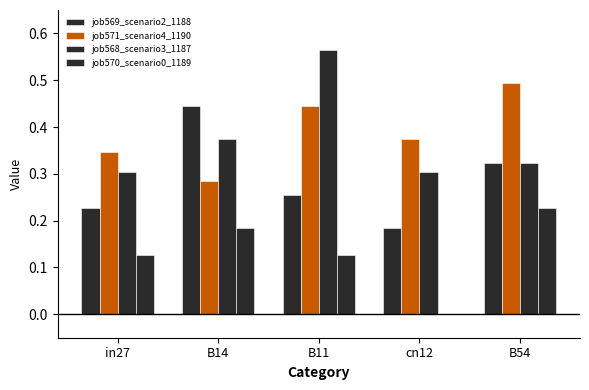

Is it true that job568_scenario3_1187 equals 0.5 at B54?

False